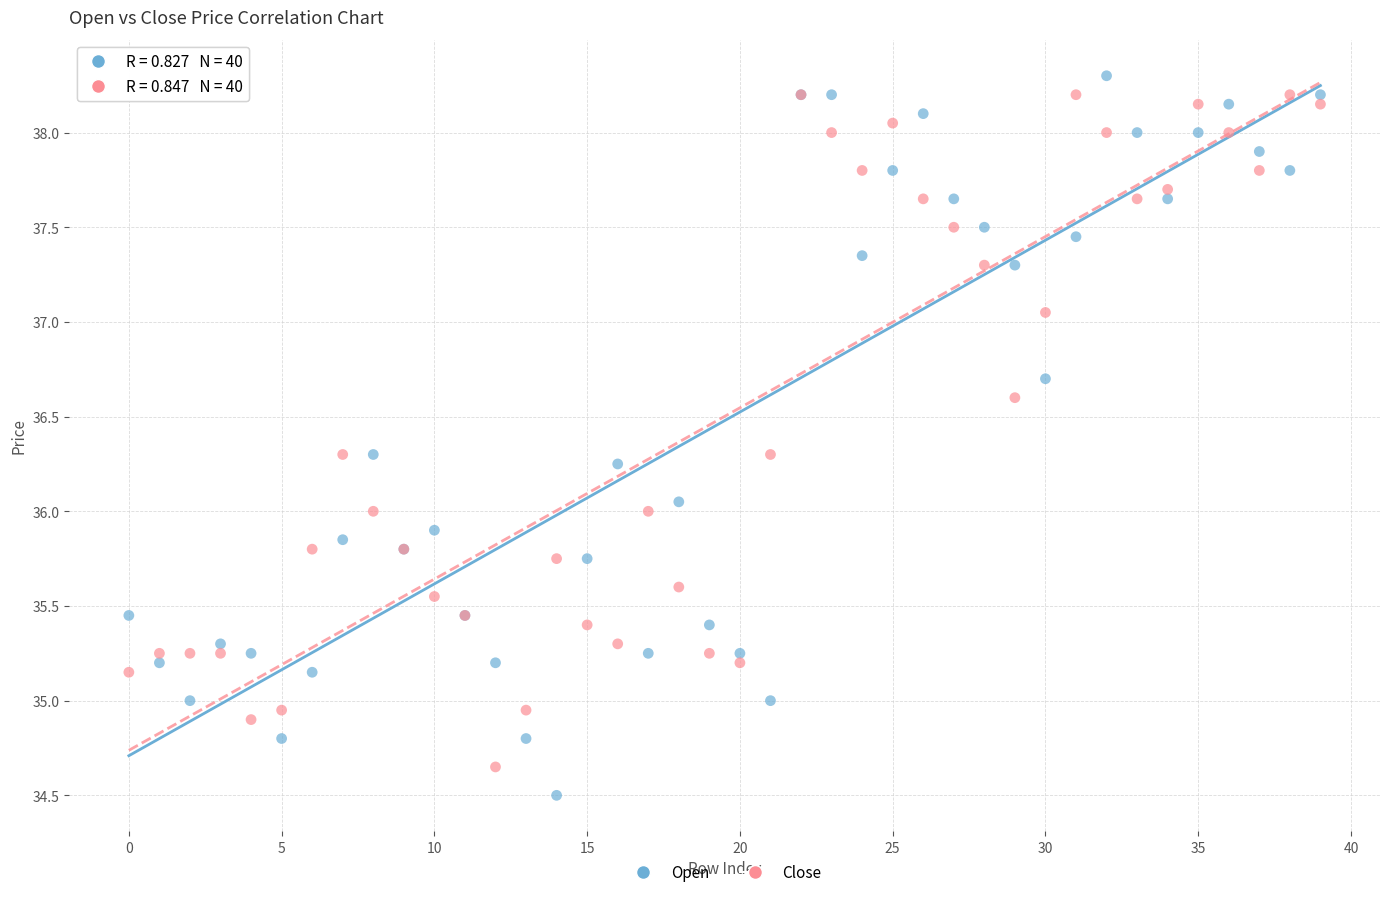

Which series has the widest spread of Y values?

Open